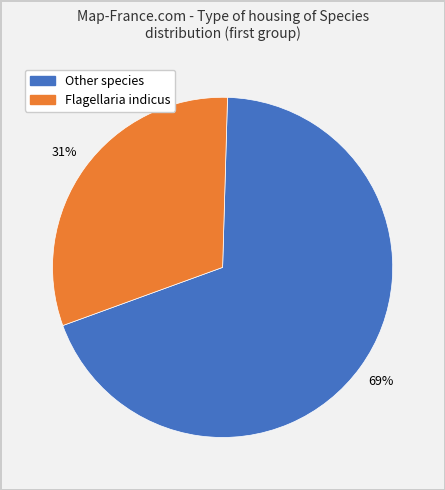

To the nearest percent, what is the difference between the largest and smallest slice percentages?

38%